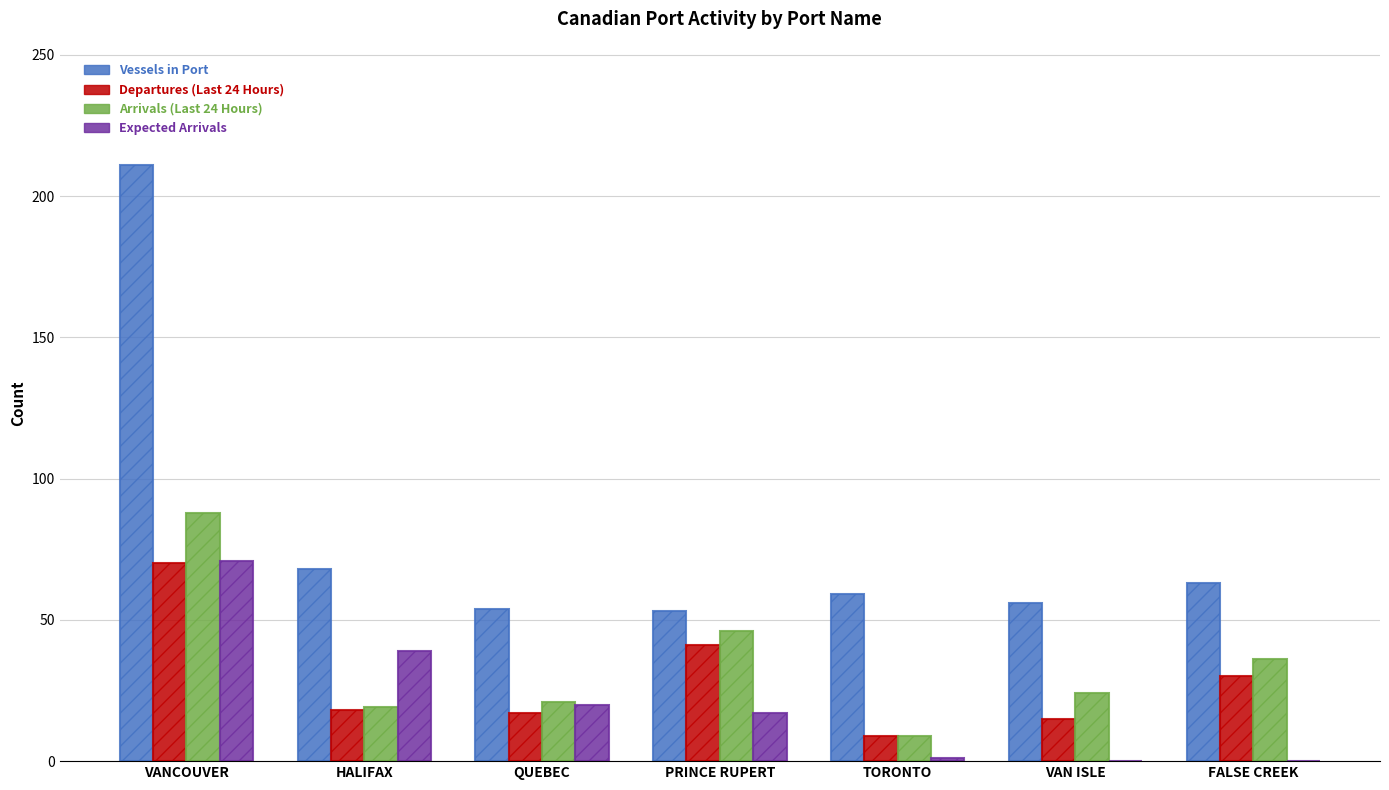

What value does the Vessels in Port series have at VANCOUVER?

211